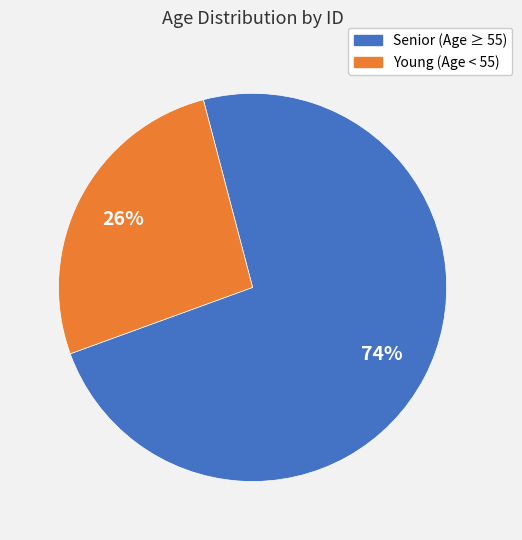

To the nearest percent, what is the average slice percentage?

50%